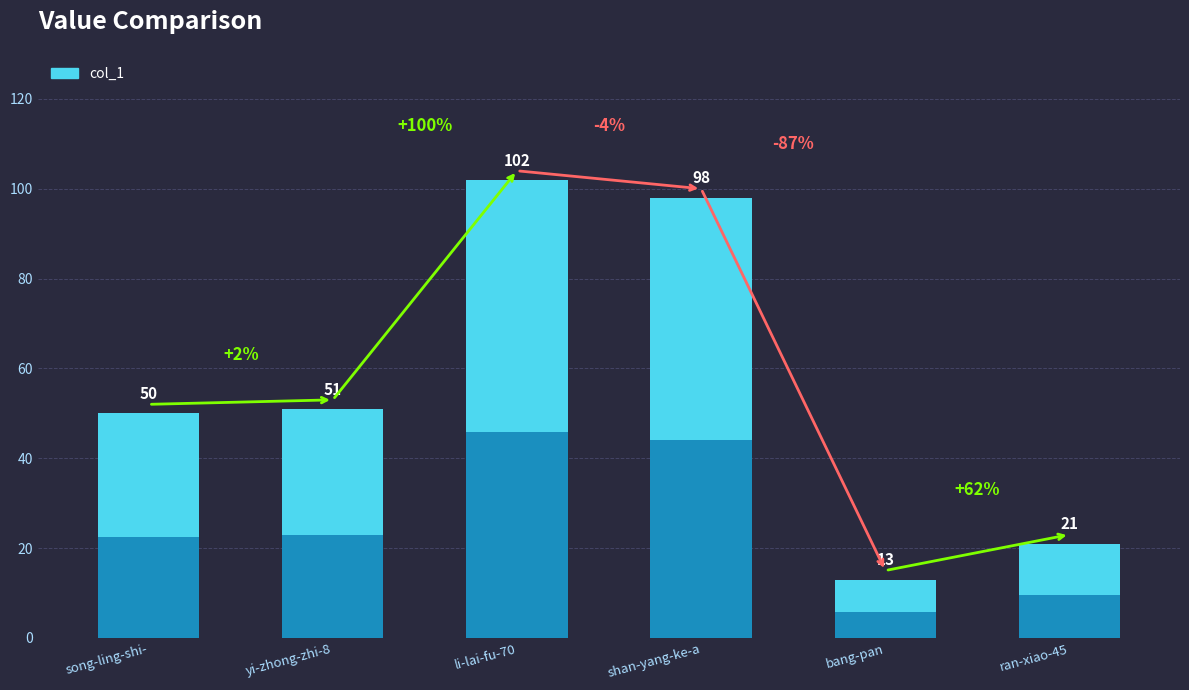

Between li-lai-fu-70 and yi-zhong-zhi-8, which is larger?

li-lai-fu-70